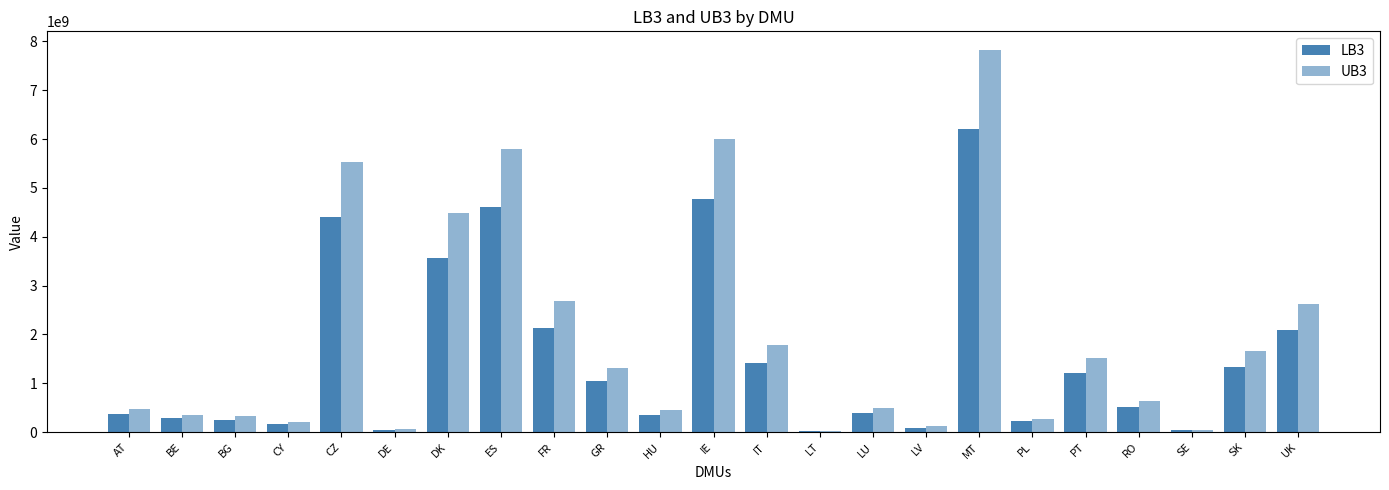

What is the total value across all series at BE?

642363491.6